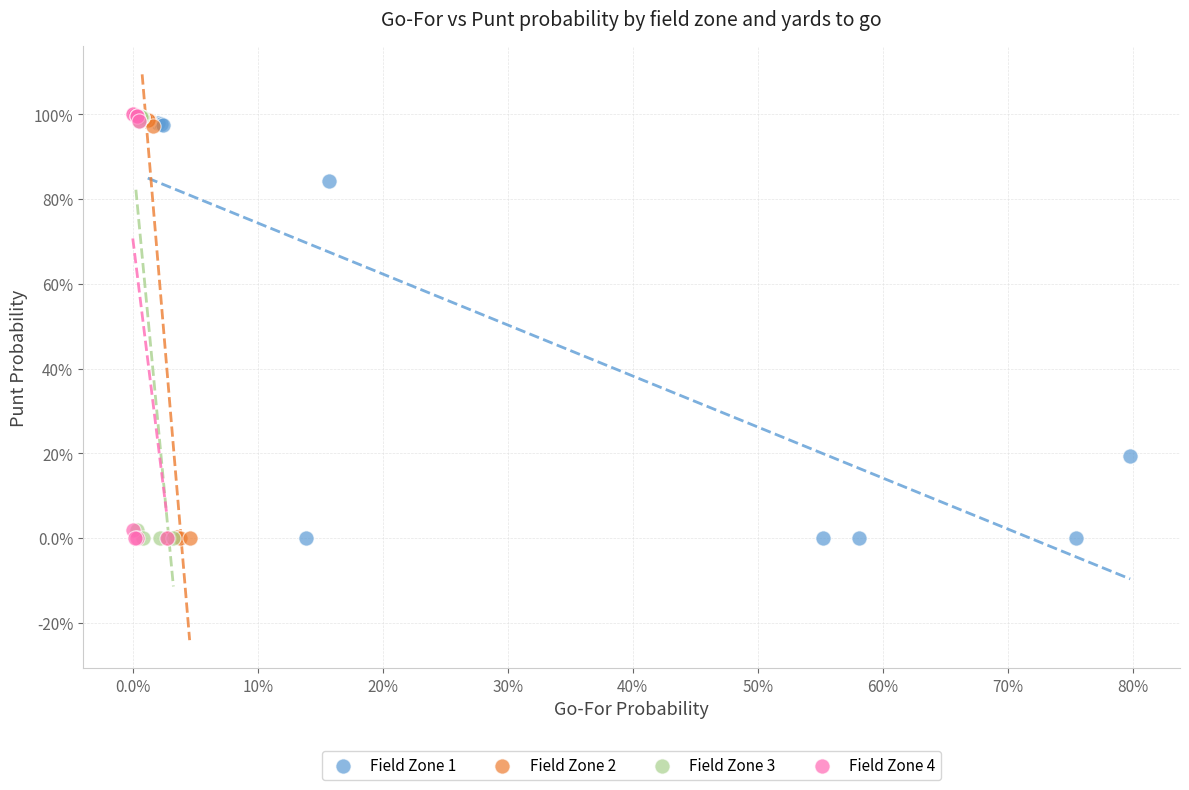

What are all the series names shown in the legend?

Field Zone 1, Field Zone 2, Field Zone 3, Field Zone 4